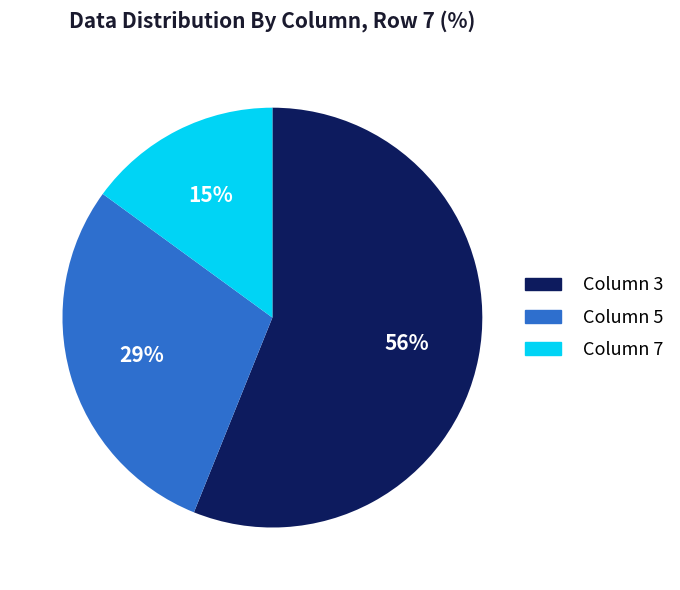

To the nearest percent, what is the average slice percentage?

33%